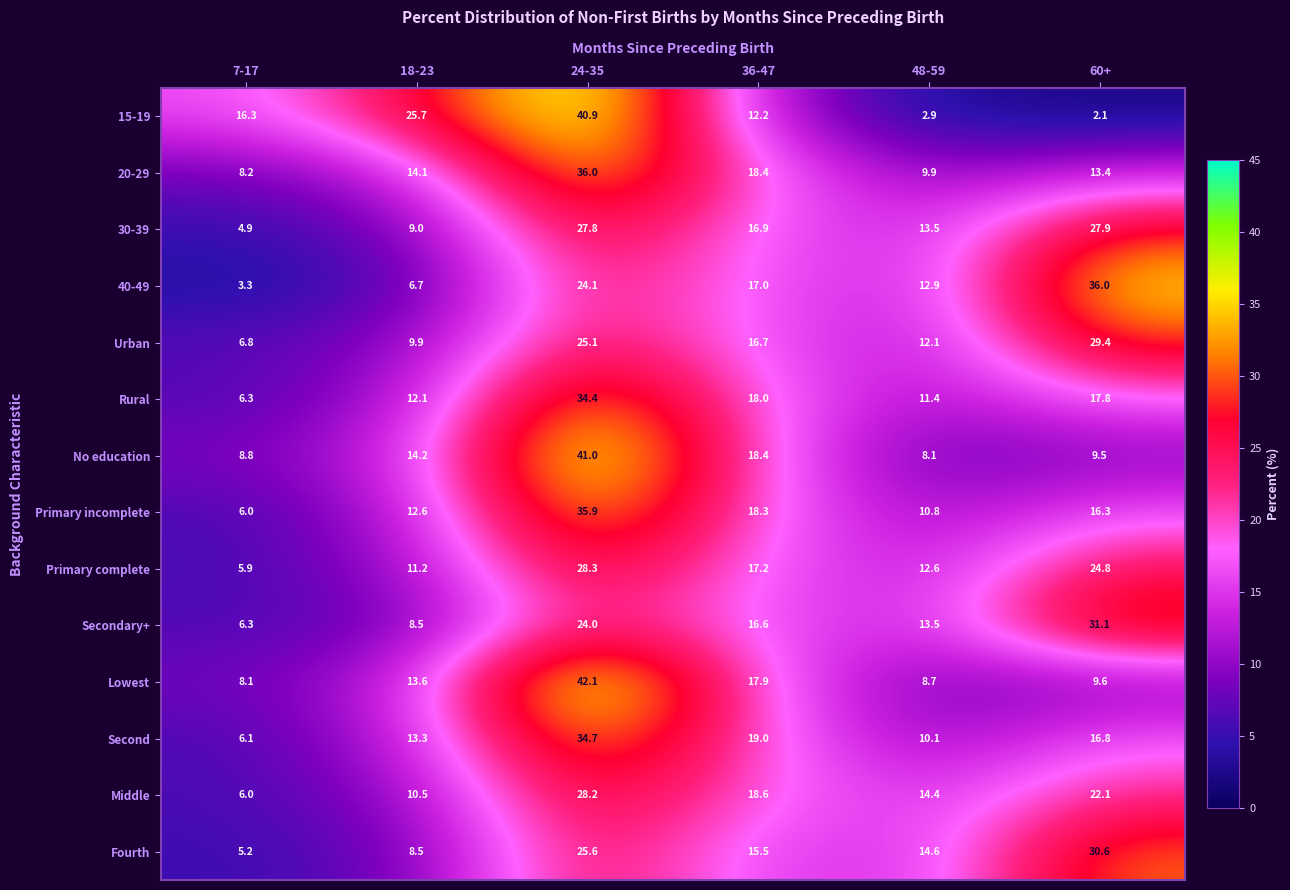

Which series has the largest range (max minus min)?

15-19